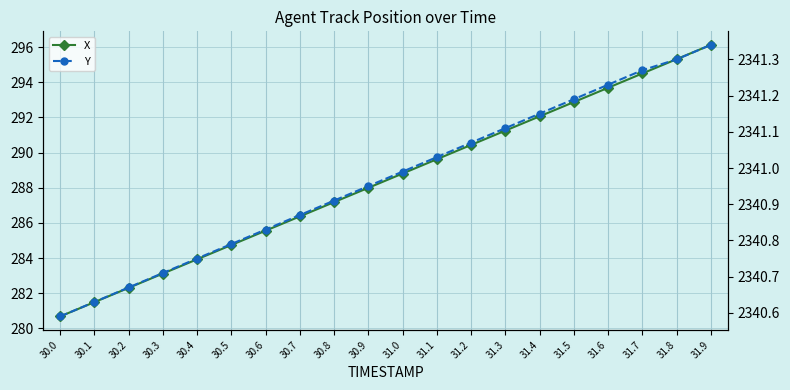

True or false: Y has a value of 1501.0 at 31.5.

False